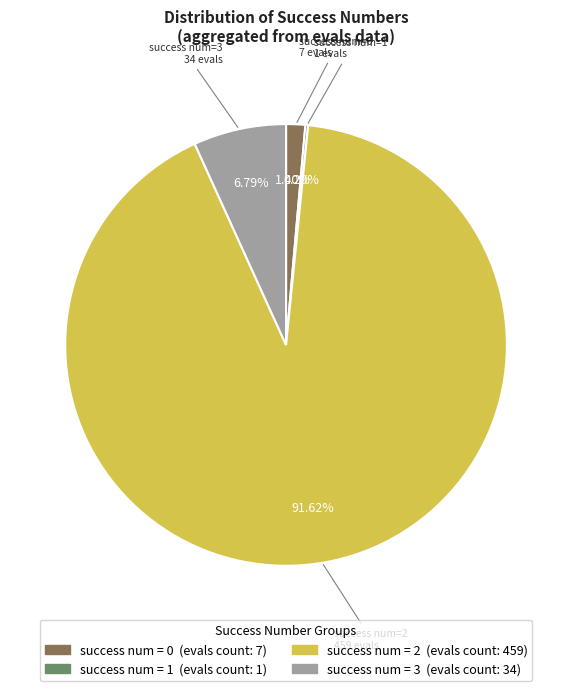

Is there a majority slice in this chart?

Yes